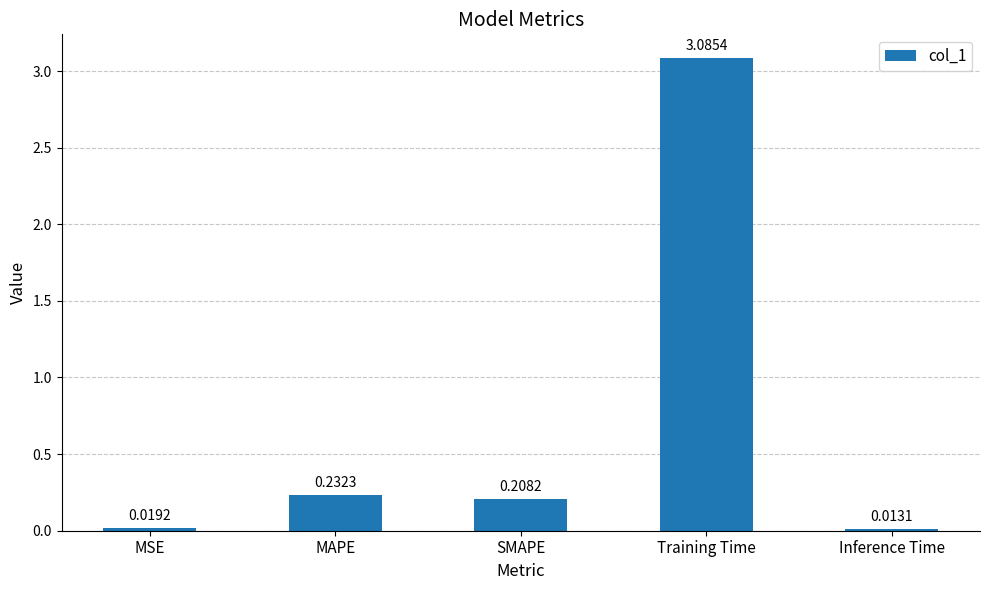

Where is the data nearest to the value 1?

MAPE